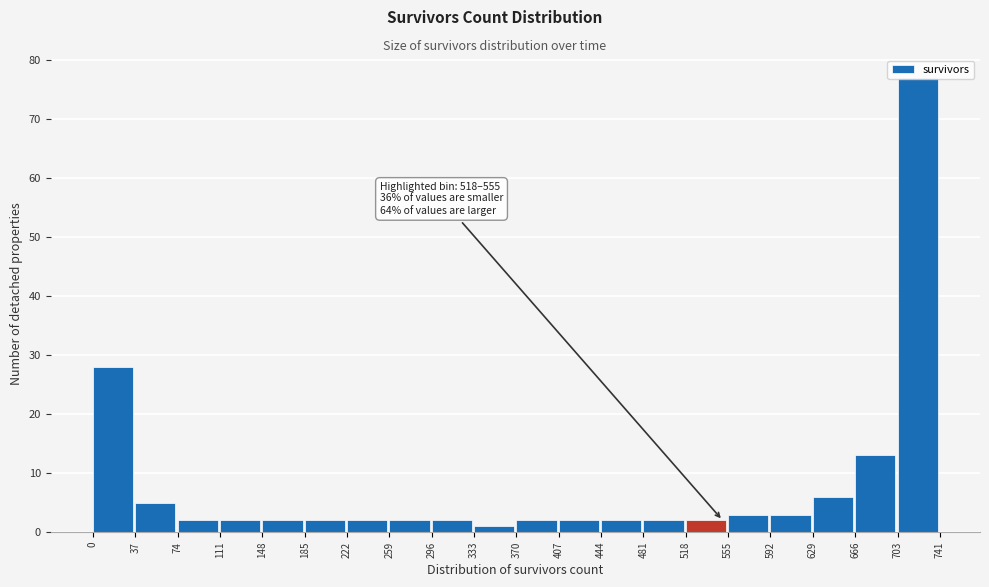

Over which range of the x-axis is the bar tallest?

703 to 741